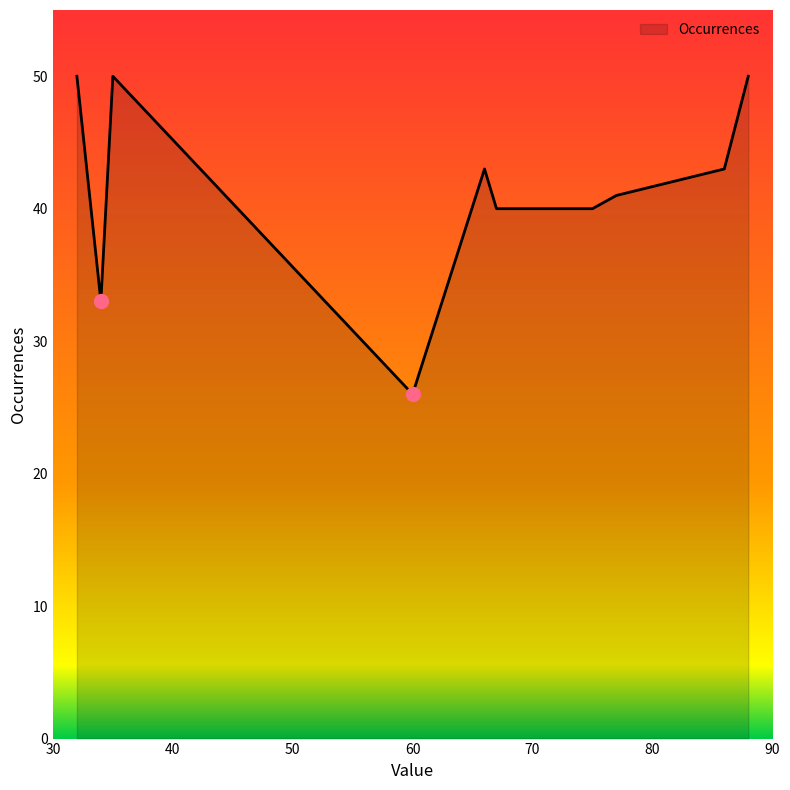

What is the difference between the maximum and minimum values?

24